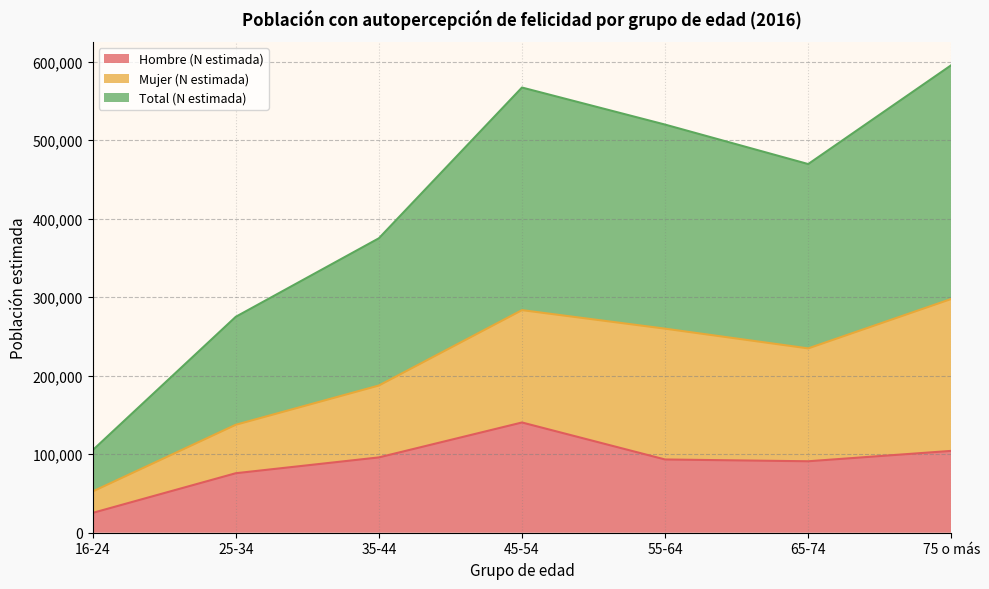

Which category has the highest value in the Hombre (N estimada) series?

45-54